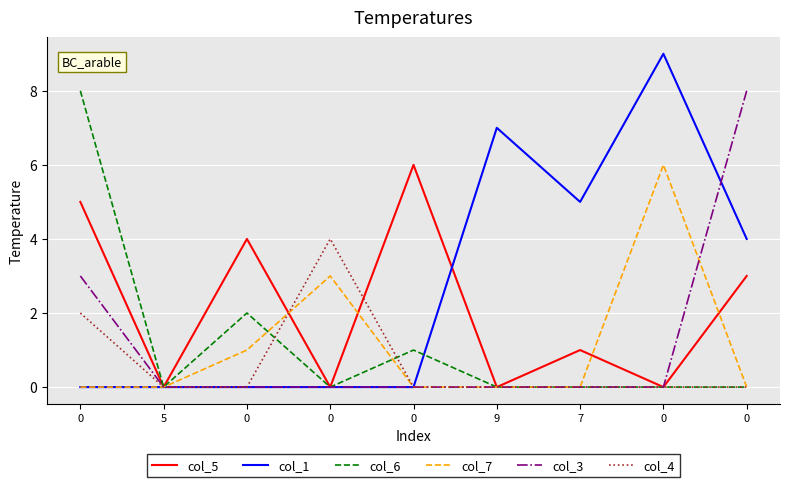

How many lines are shown in the chart?

6